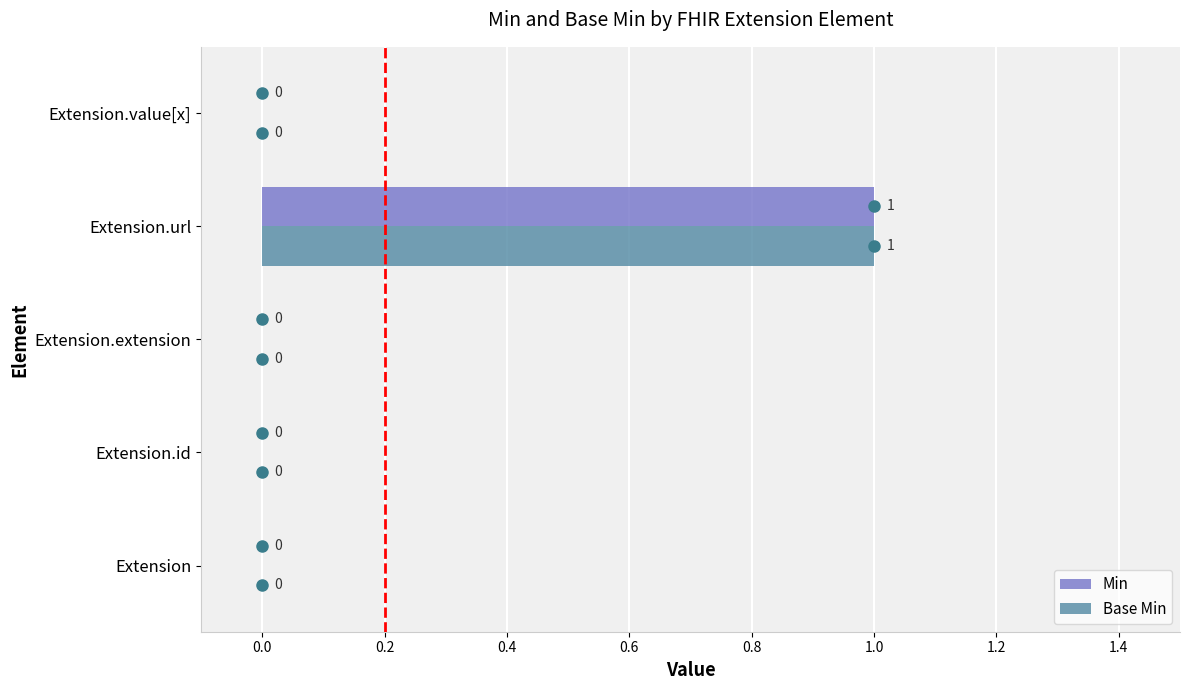

What is the sum of all Base Min values?

1